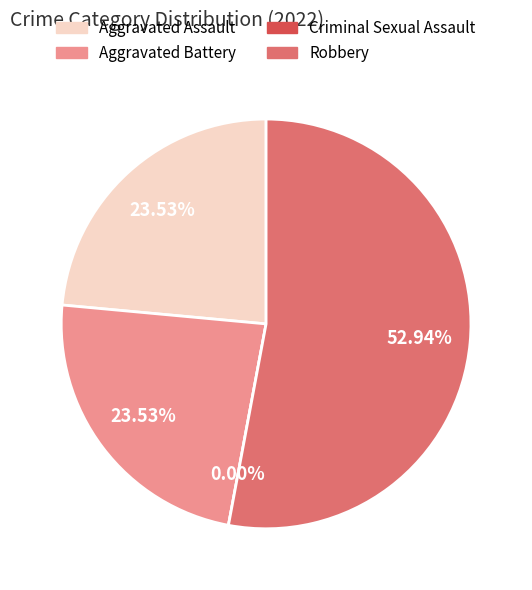

To the nearest percent, what is the average slice percentage?

25%